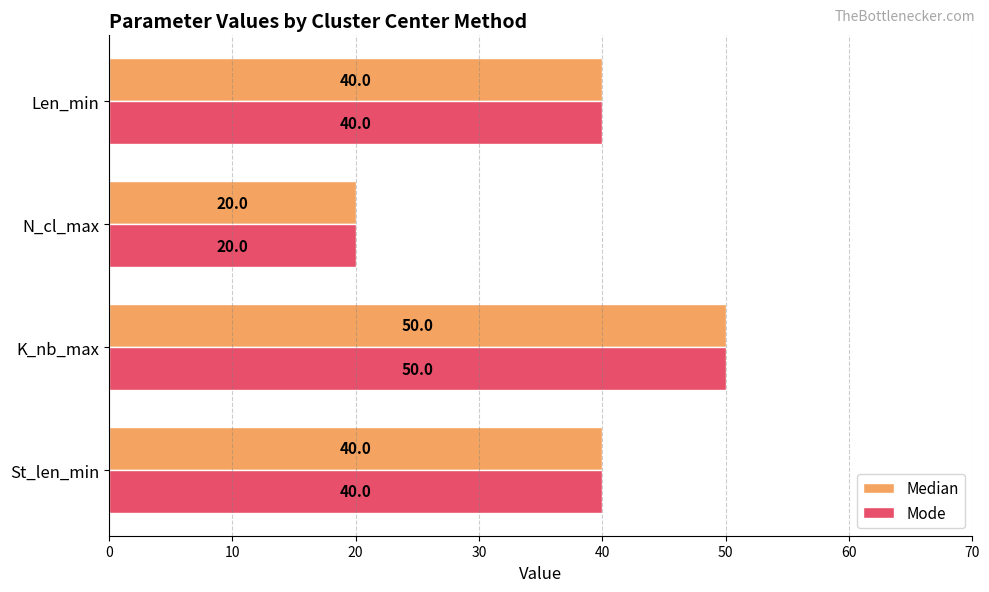

How many data points does each series have?

4